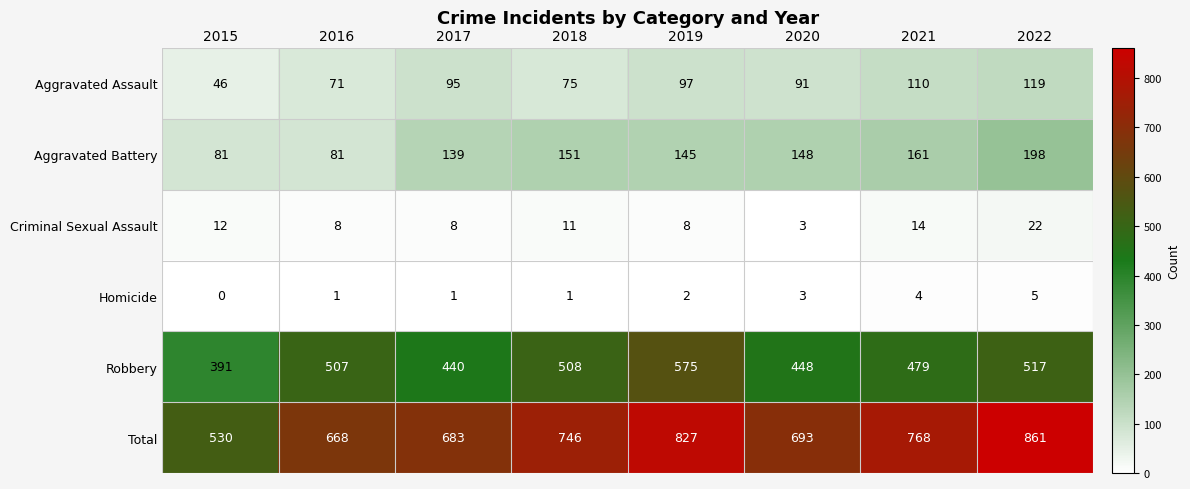

Which series has the largest total across all categories?

Total